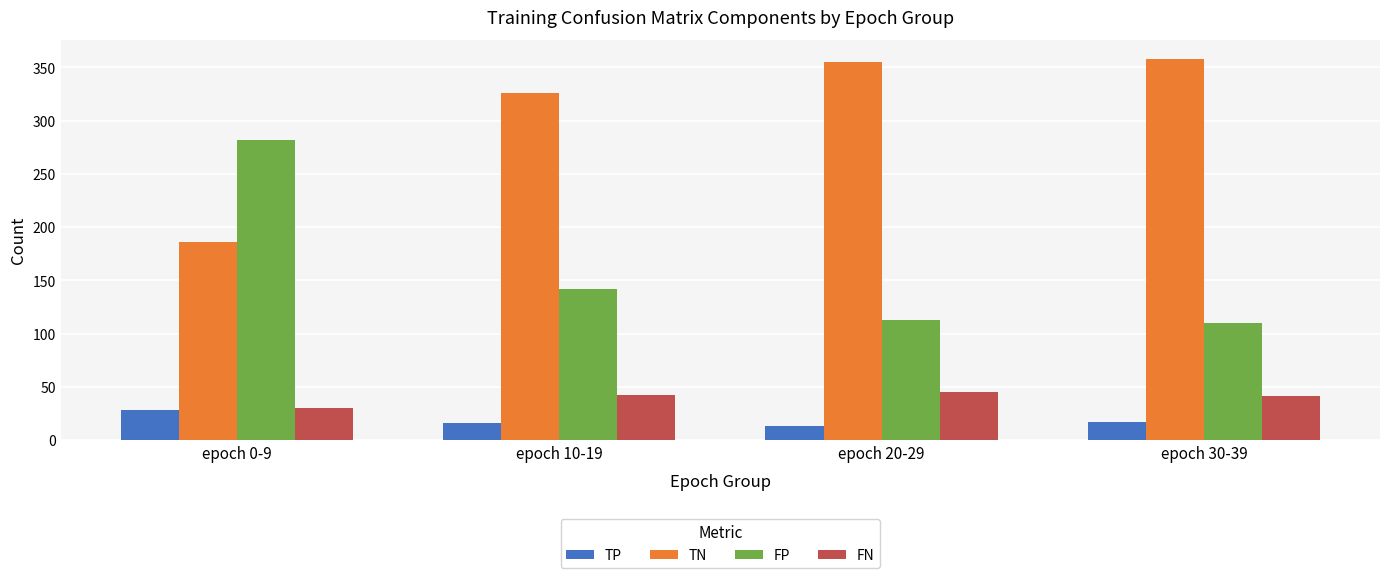

At which label does FP reach its peak?

epoch 0-9